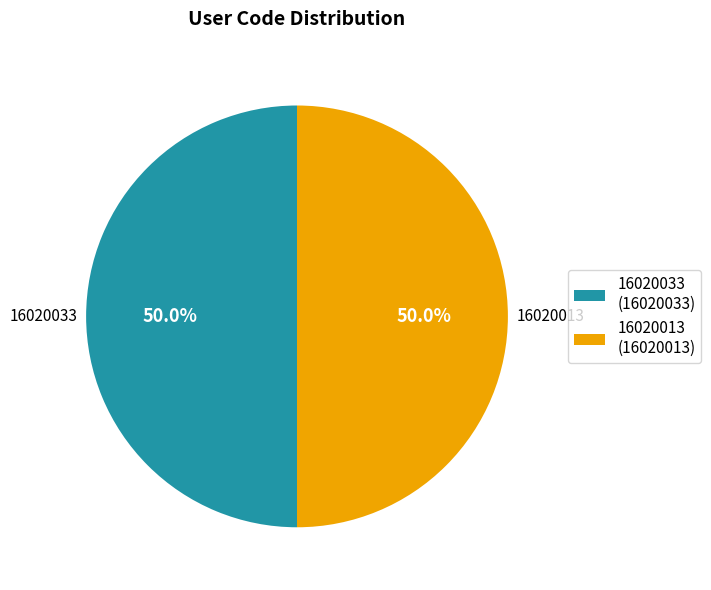

What is the ratio of the value at 16020013 to the value at 16020033?

1.0